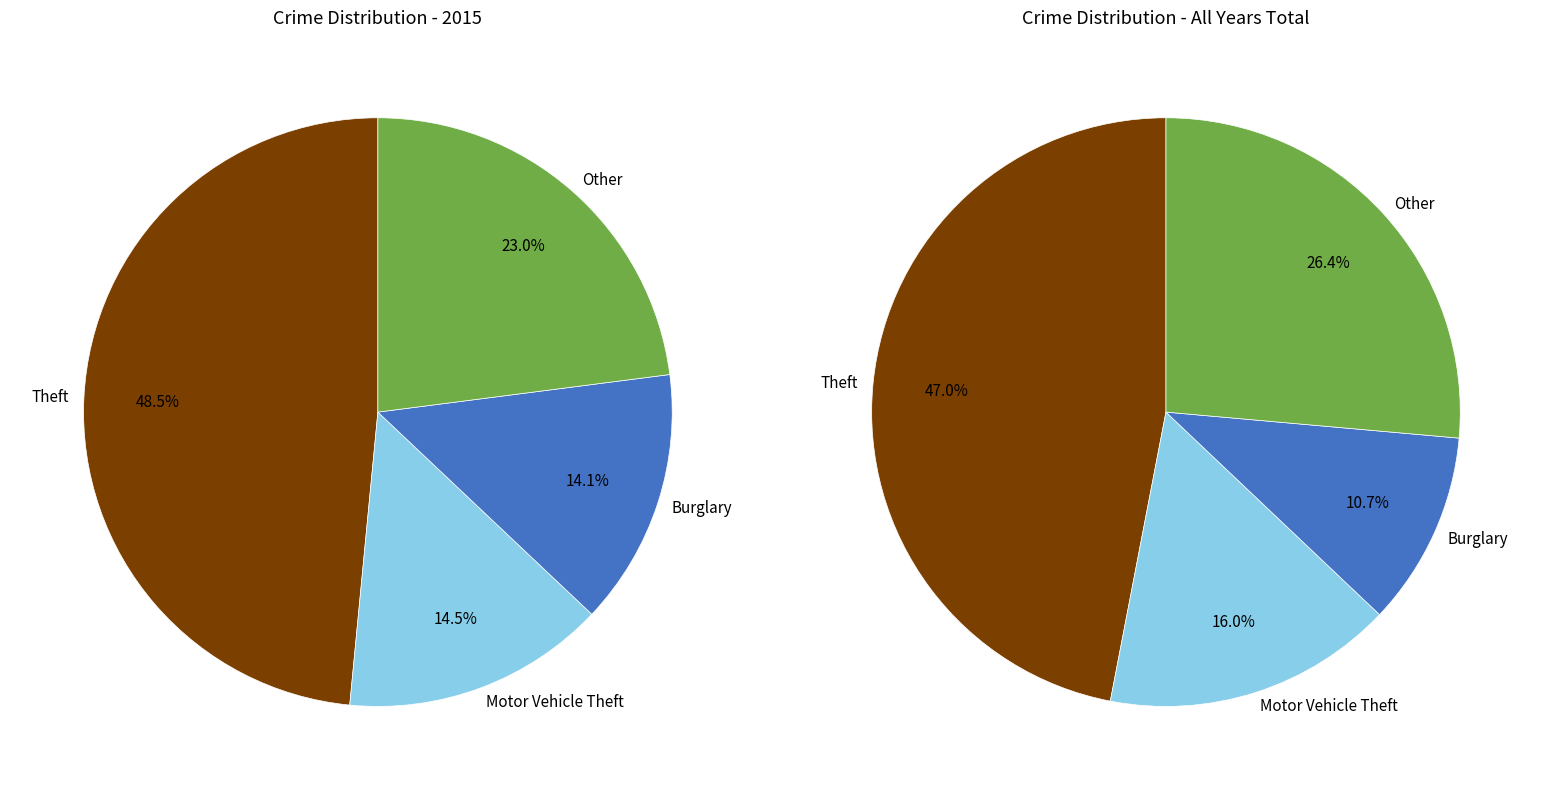

Which slice is the largest?

Theft